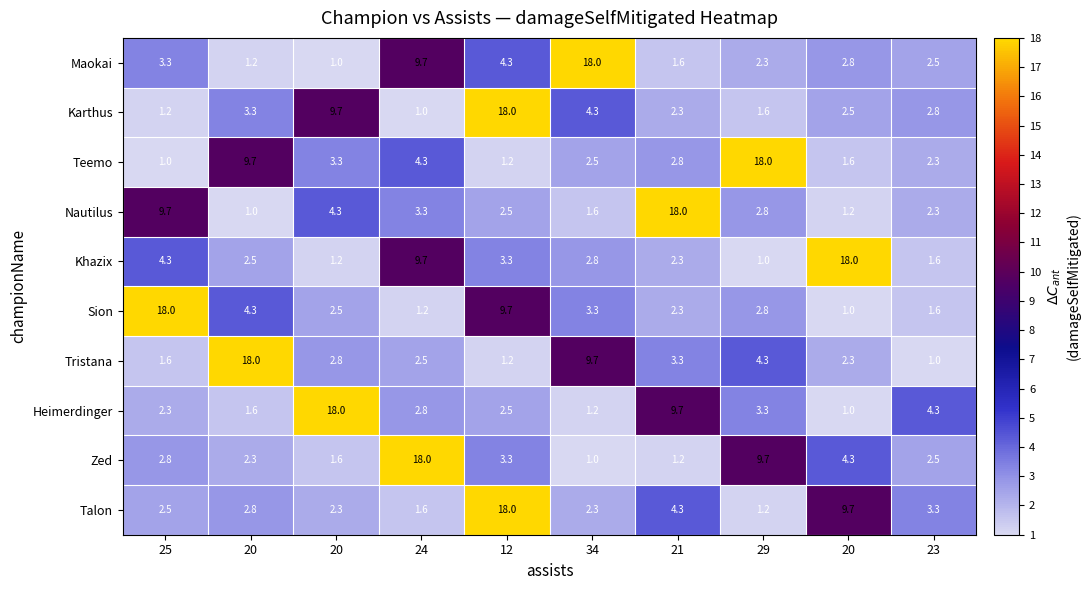

Count the number of data series in this chart.

10